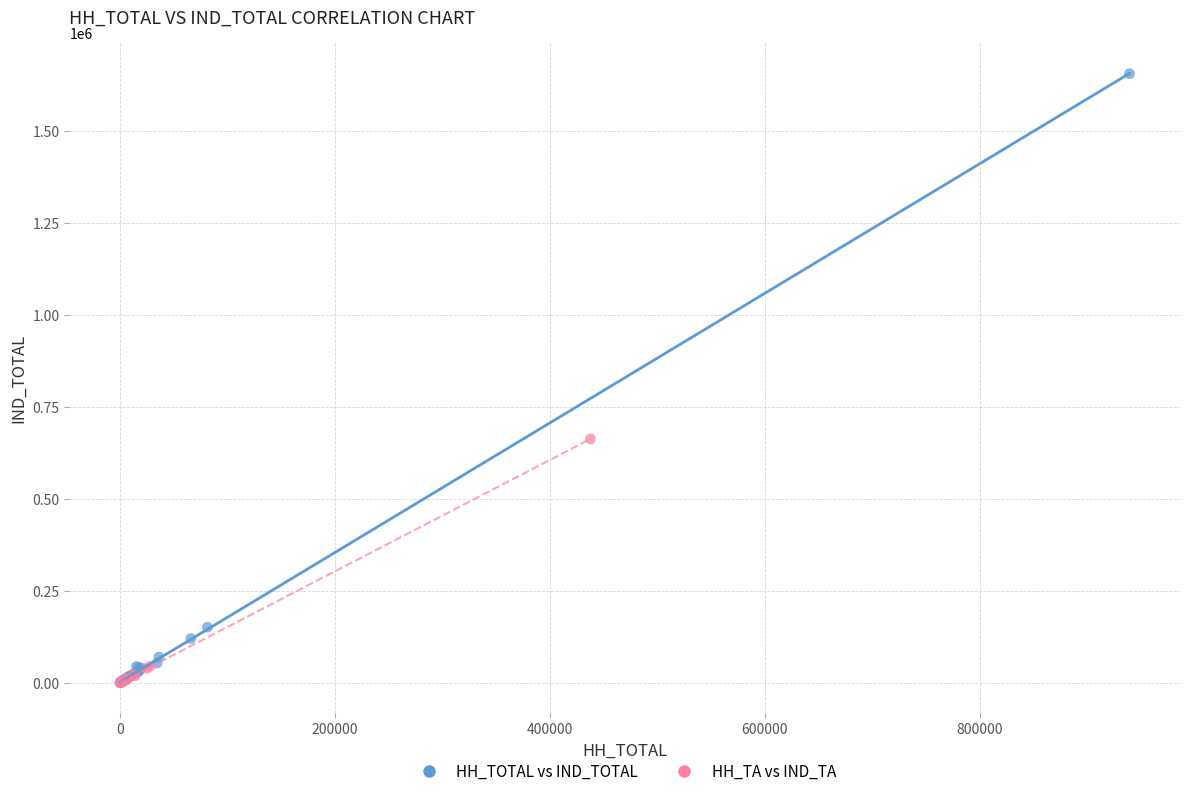

Which series has the largest Y range (max minus min)?

HH_TOTAL vs IND_TOTAL